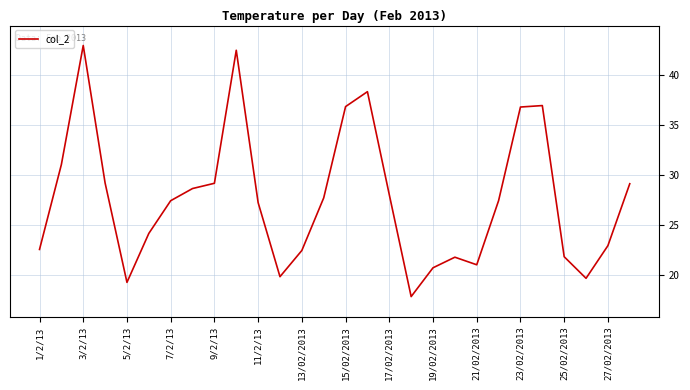

What is the greatest value displayed?

43.0